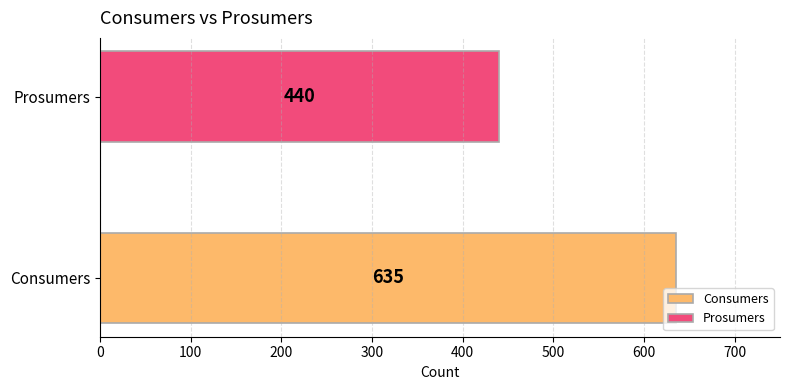

List the series in order of their overall mean, lowest first.

Prosumers, Consumers